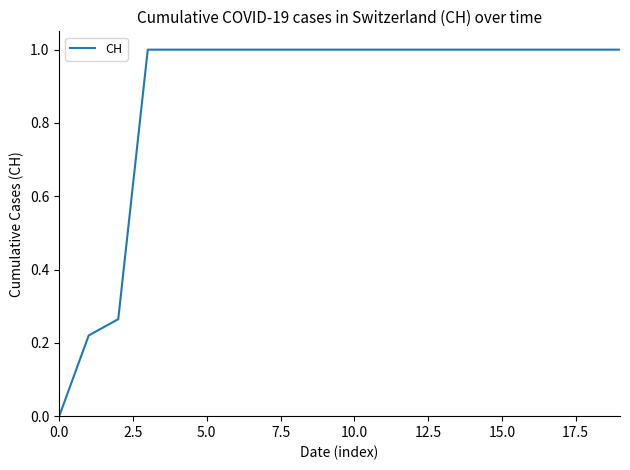

What is the difference between the maximum and minimum values?

1.0